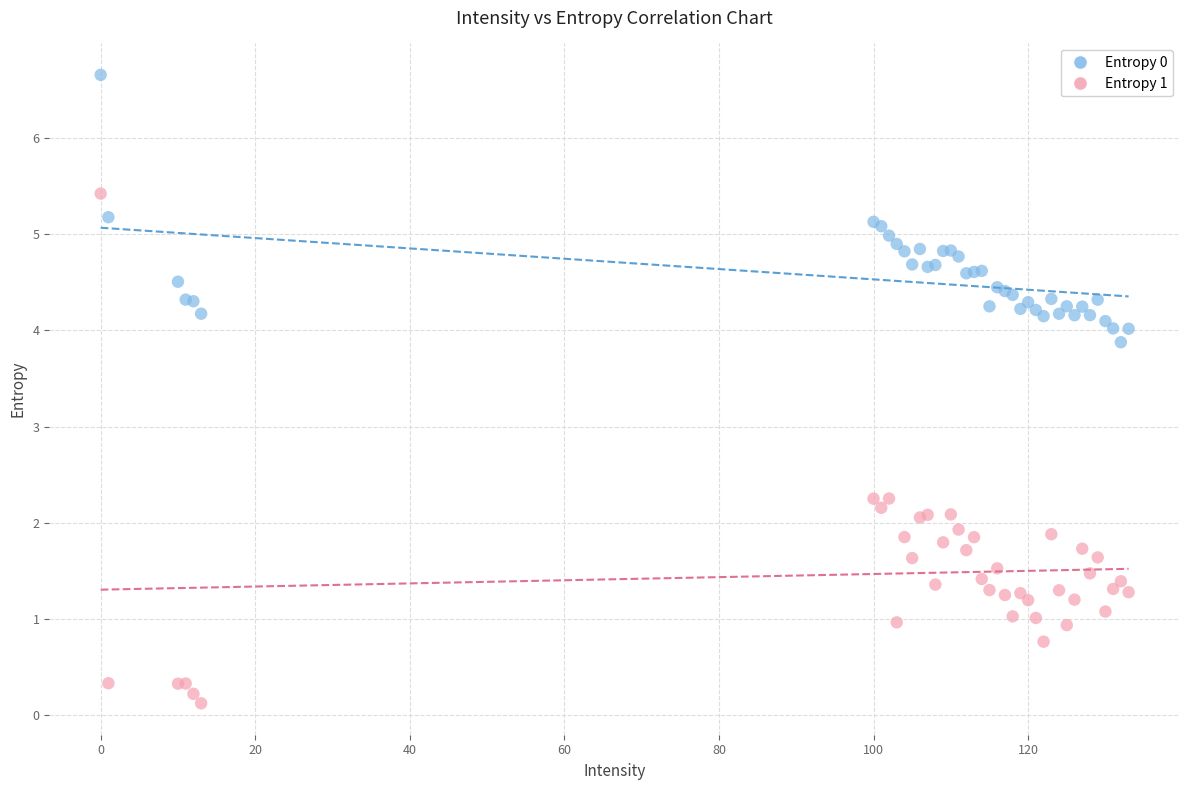

Which series has the widest spread of Y values?

Entropy 1